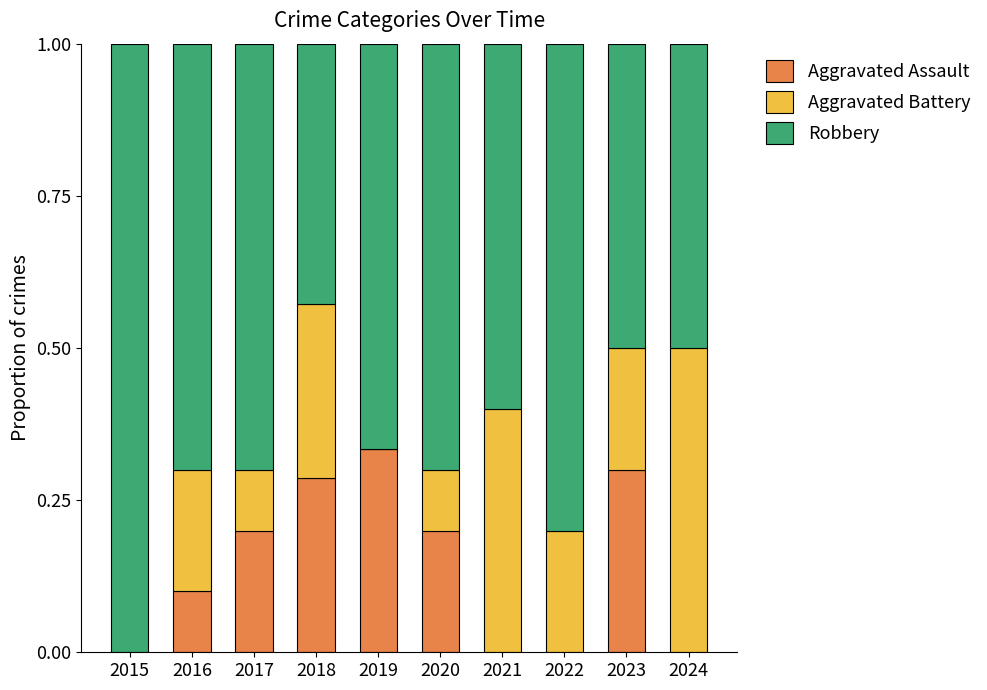

At which label does Aggravated Assault reach its peak?

2019